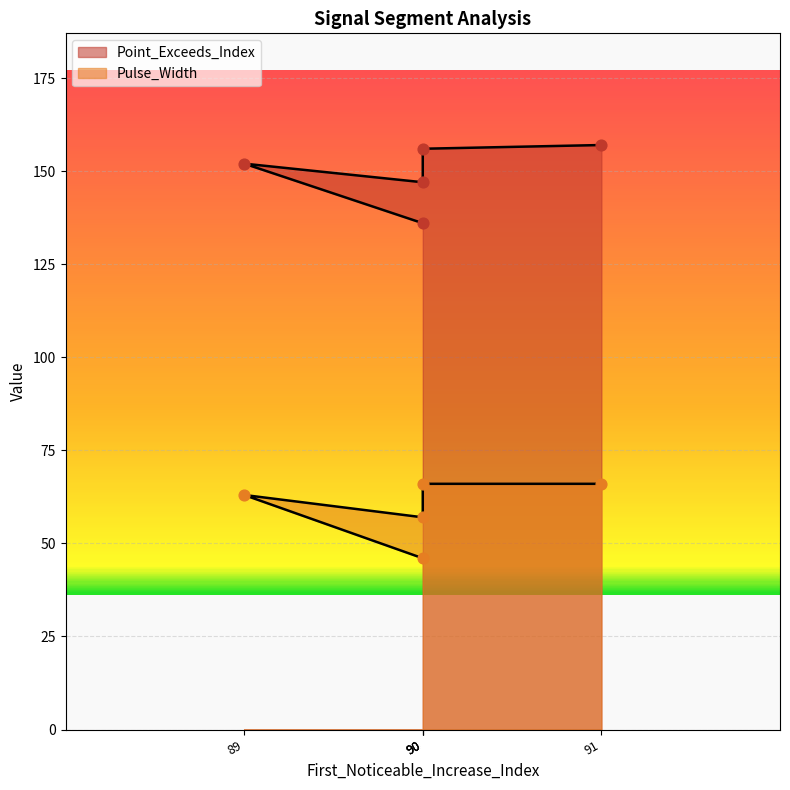

Which series reaches the maximum Y coordinate?

Point_Exceeds_Index